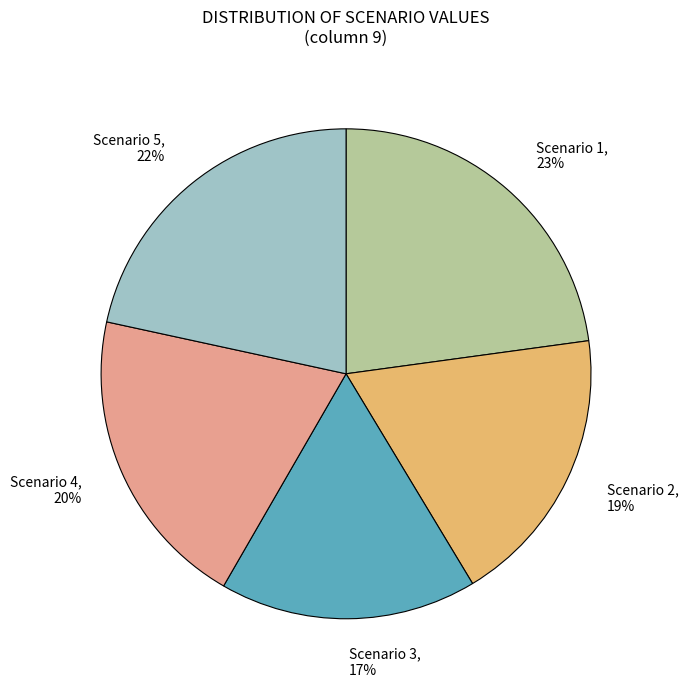

Rank the categories by value from highest to lowest.

Scenario 1, Scenario 5, Scenario 4, Scenario 2, Scenario 3